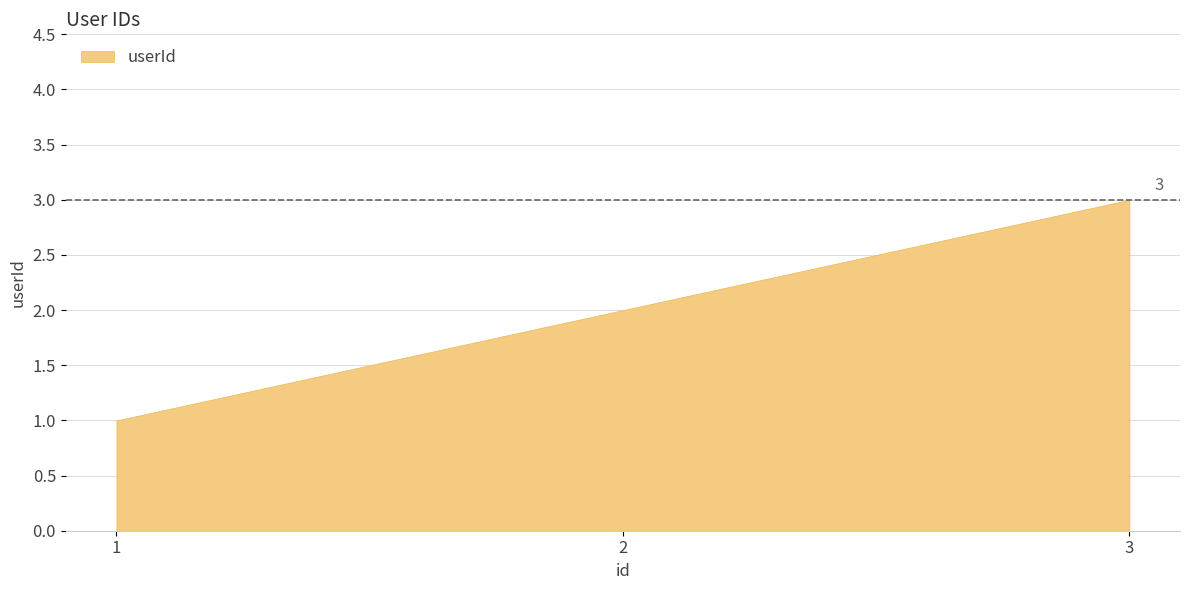

Approximately how many times larger is the value at 3 compared to 2?

1.5